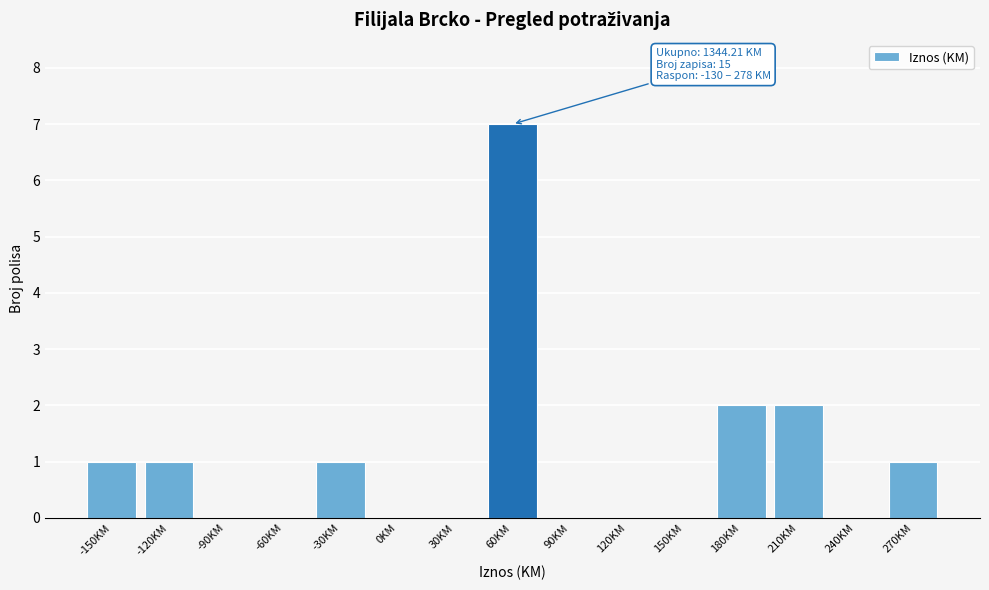

Reading left to right, transcribe all the data shown in this chart.

-150KM=1	-120KM=1	-90KM=0	-60KM=0	-30KM=1	0KM=0	30KM=0	60KM=7	90KM=0	120KM=0	150KM=0	180KM=2	210KM=2	240KM=0	270KM=1